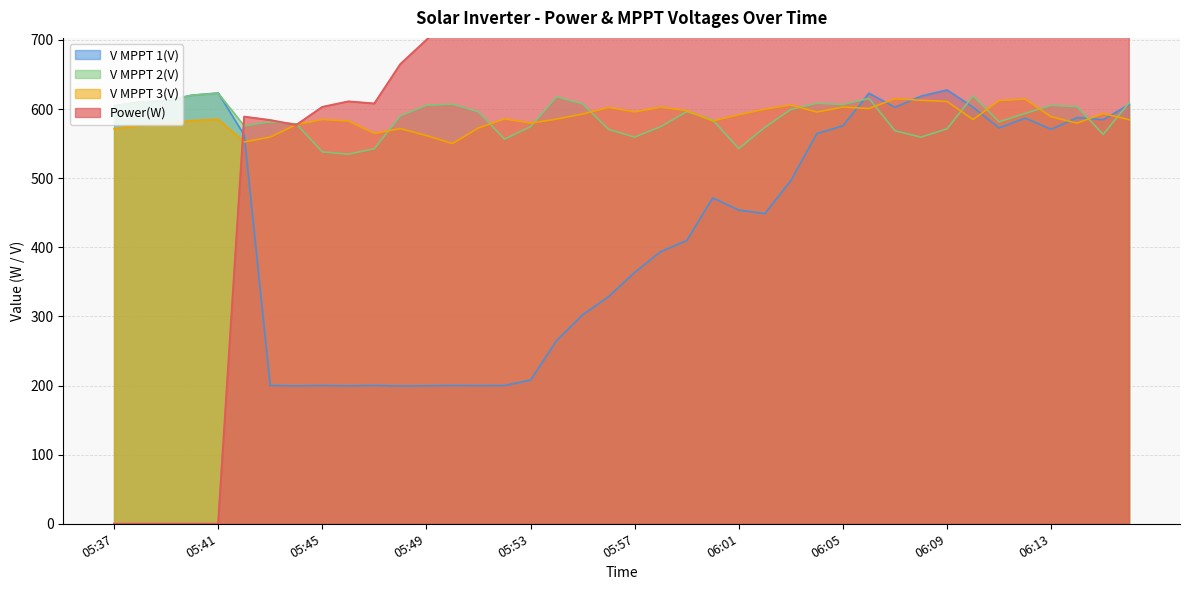

What is the difference between the second highest and minimum values in the V MPPT 3(V) series?

64.3